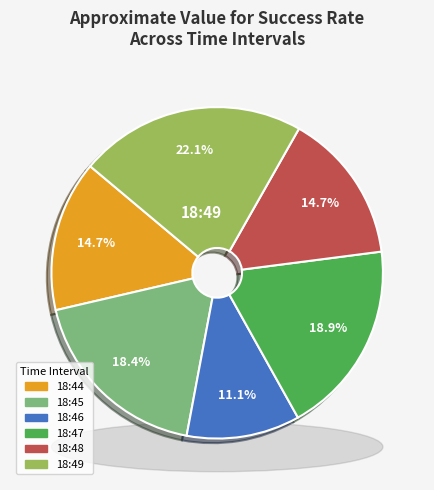

To the nearest percent, what is the difference between the 18:45 and 18:46 slice percentages?

7%